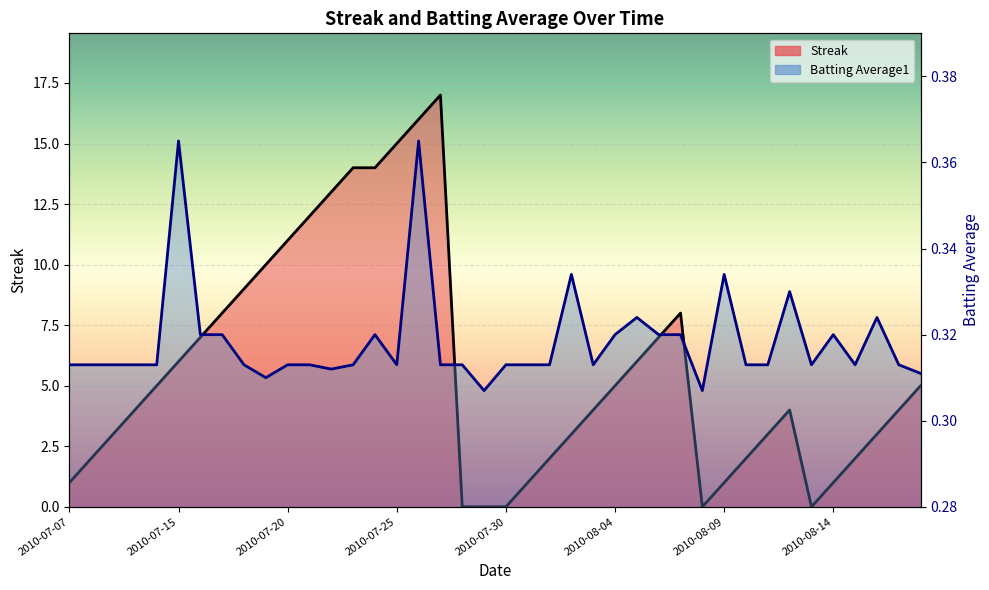

What is the value of the Streak point at the 5th from the left?

5.0